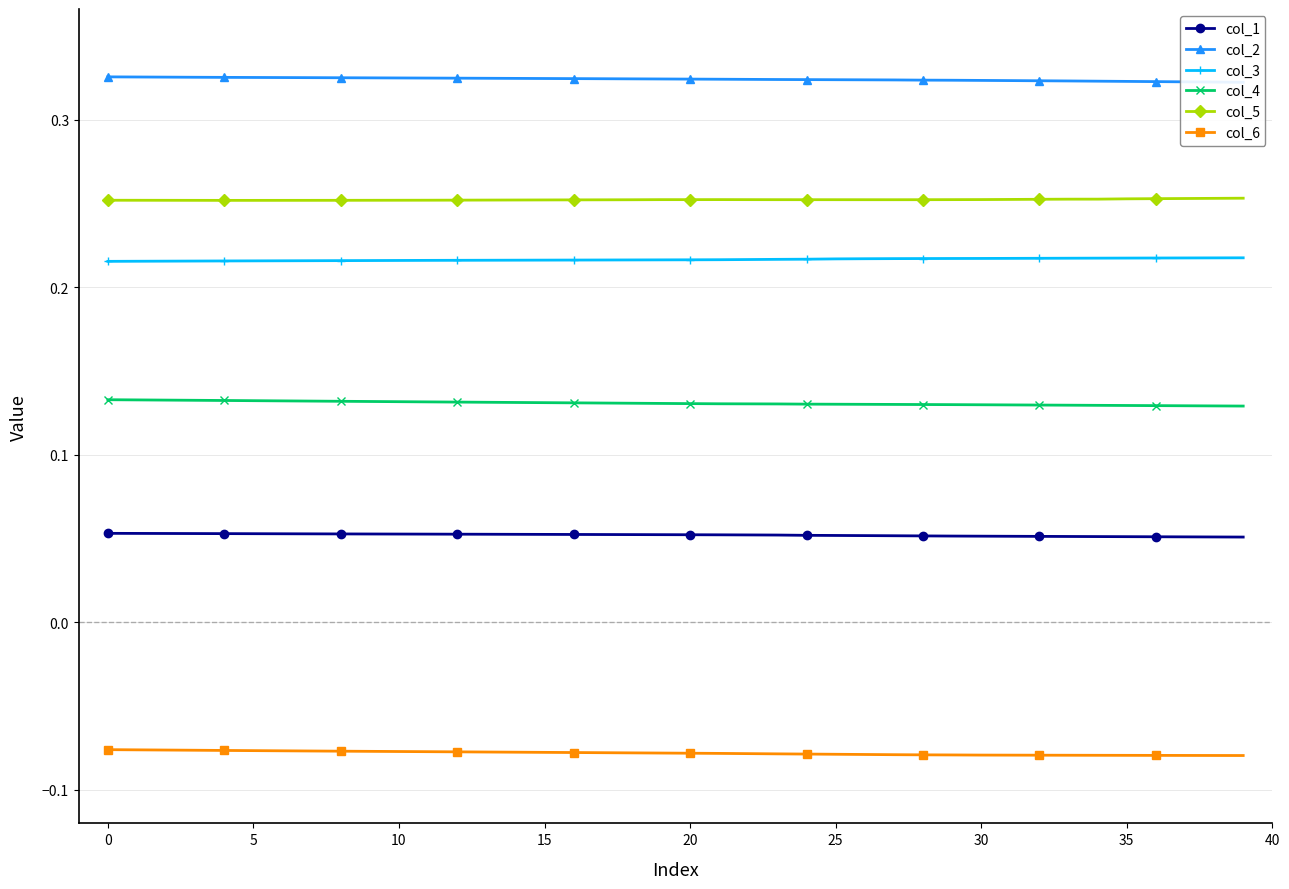

What is the value of the col_1 point at the 17th from the left?

0.1